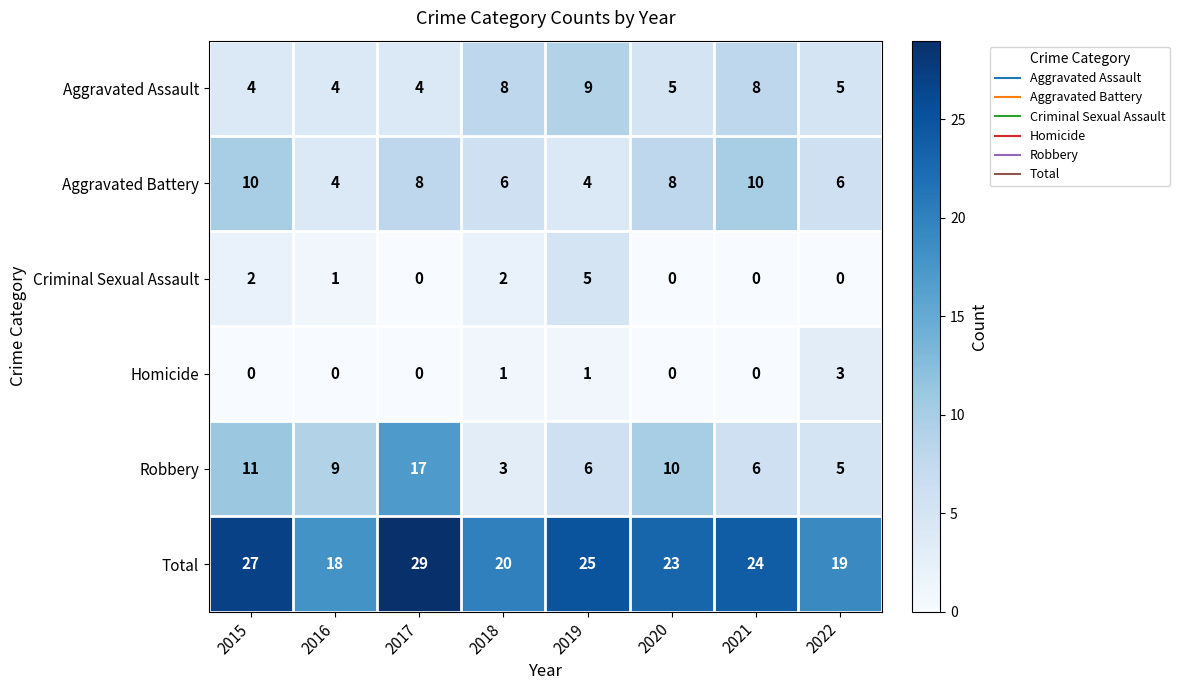

What is the maximum value for Robbery?

17